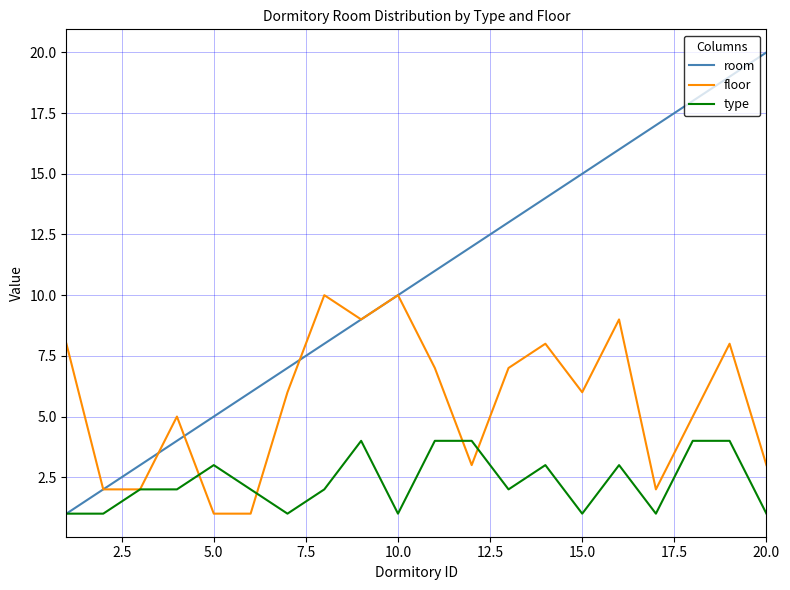

Which series has the largest range (max minus min)?

room